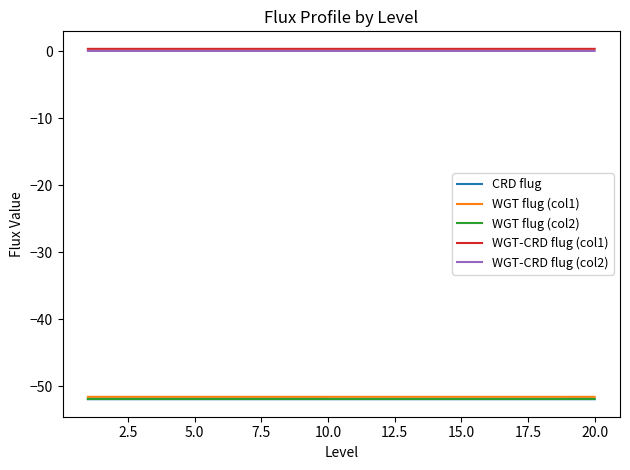

How many lines are shown in the chart?

5